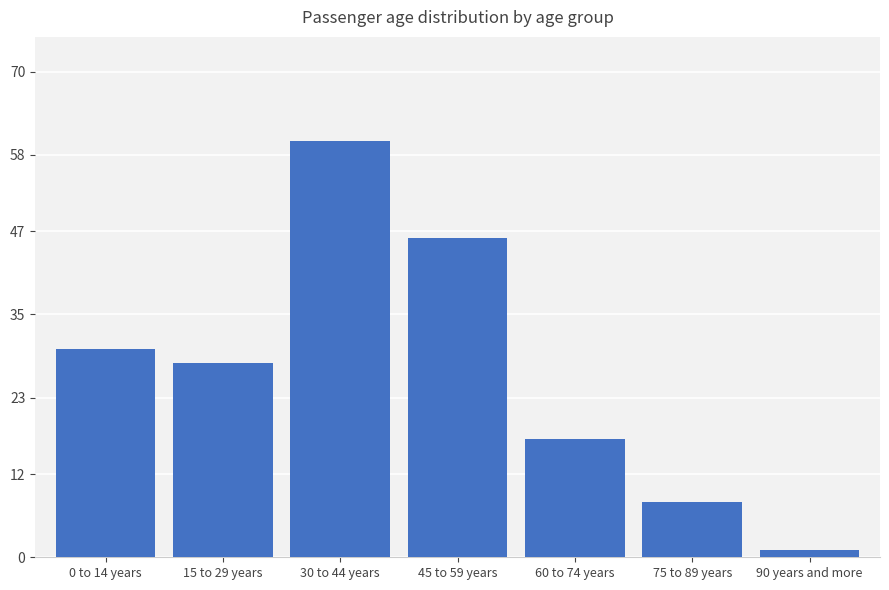

What is the approximate value at 60 to 74 years?

17